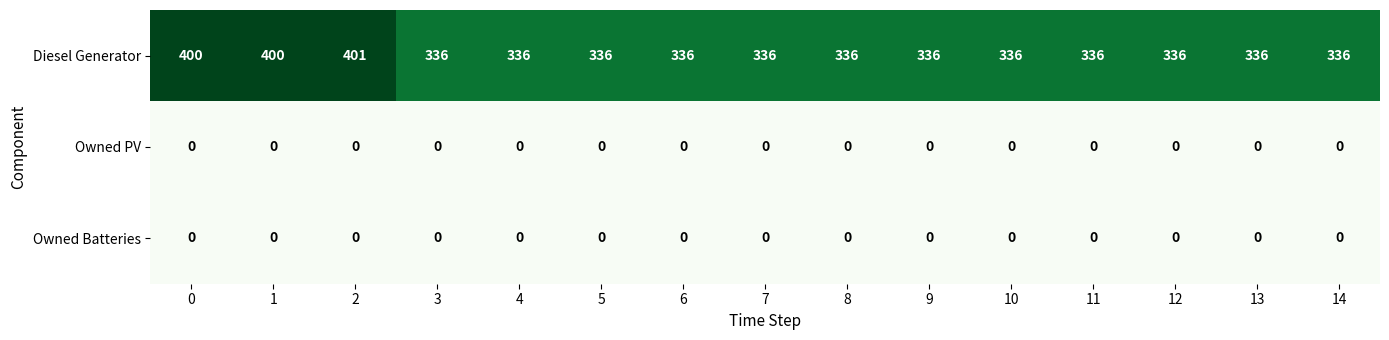

What is the difference between the highest and lowest values at 5?

336